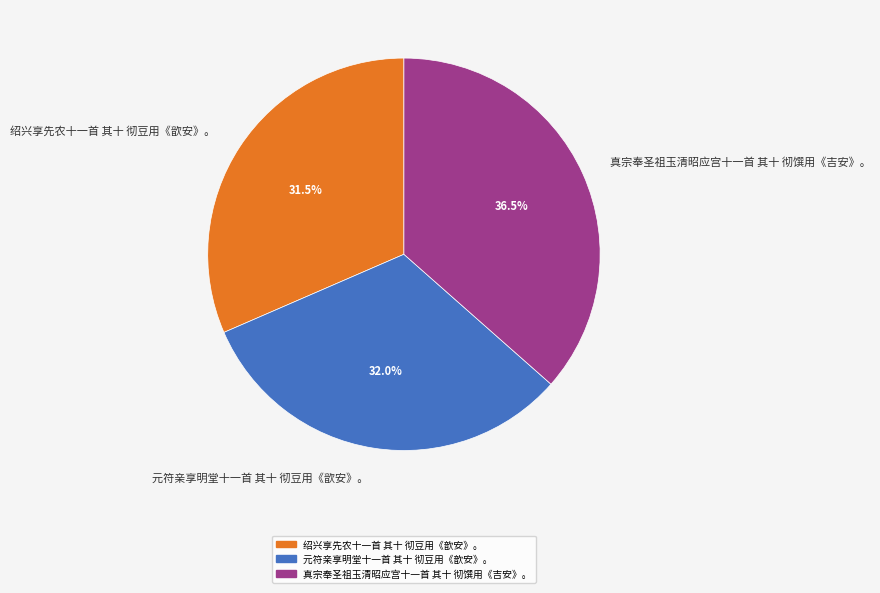

Combined, do 元符亲享明堂十一首 其十 彻豆用《歆安》。 and 真宗奉圣祖玉清昭应宫十一首 其十 彻馔用《吉安》。 account for over 50%?

Yes